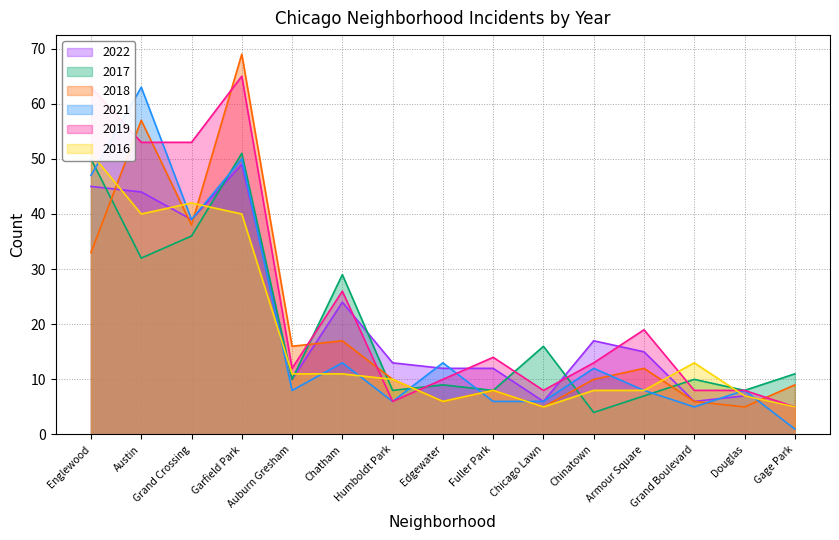

What is the spread (max minus min) of values at Douglas?

3